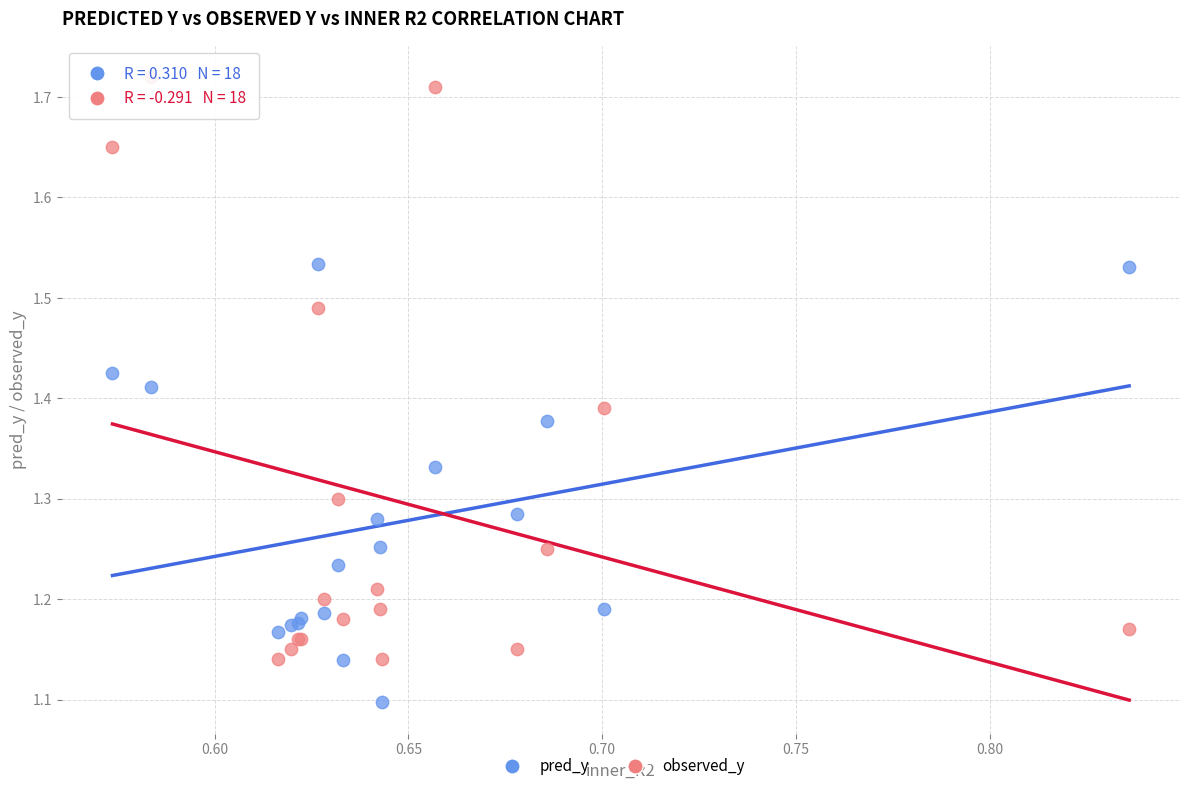

Which series reaches the maximum Y coordinate?

observed_y